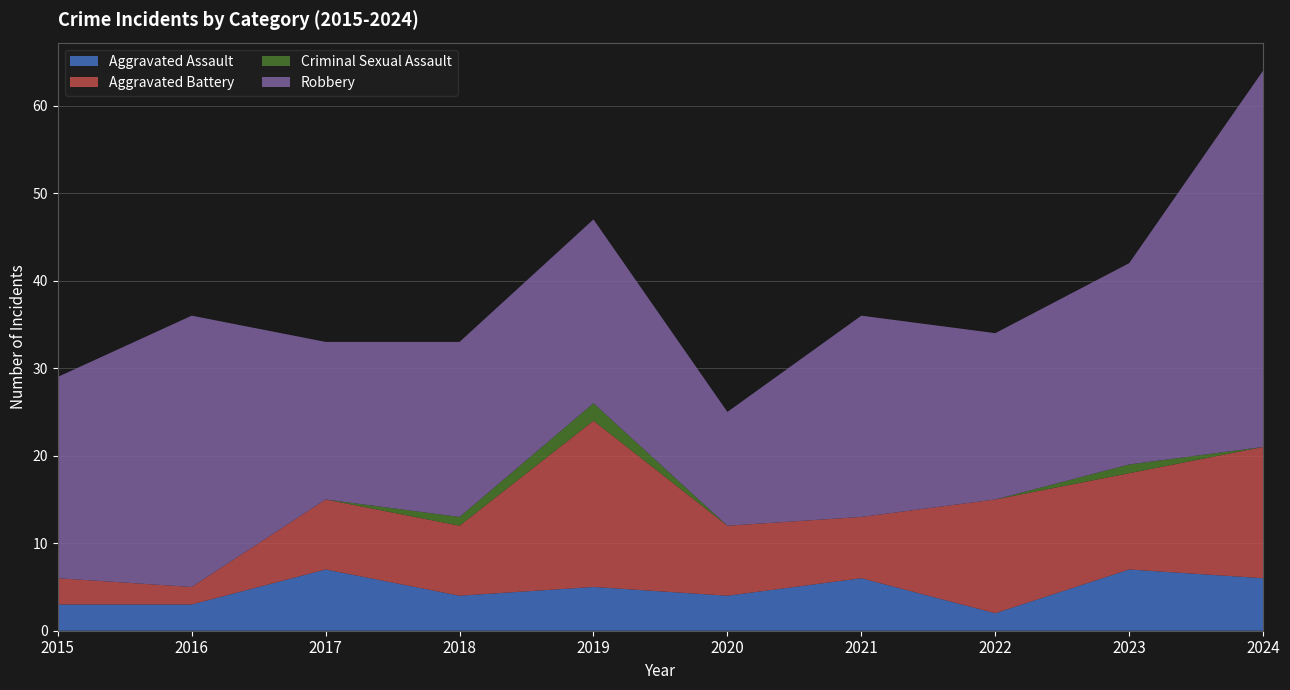

Reading left to right, extract all data points from this chart.

Aggravated Assault: 3	3	7	4	5	4	6	2	7	6
Aggravated Battery: 3	2	8	8	19	8	7	13	11	15
Criminal Sexual Assault: 0	0	0	1	2	0	0	0	1	0
Robbery: 23	31	18	20	21	13	23	19	23	43